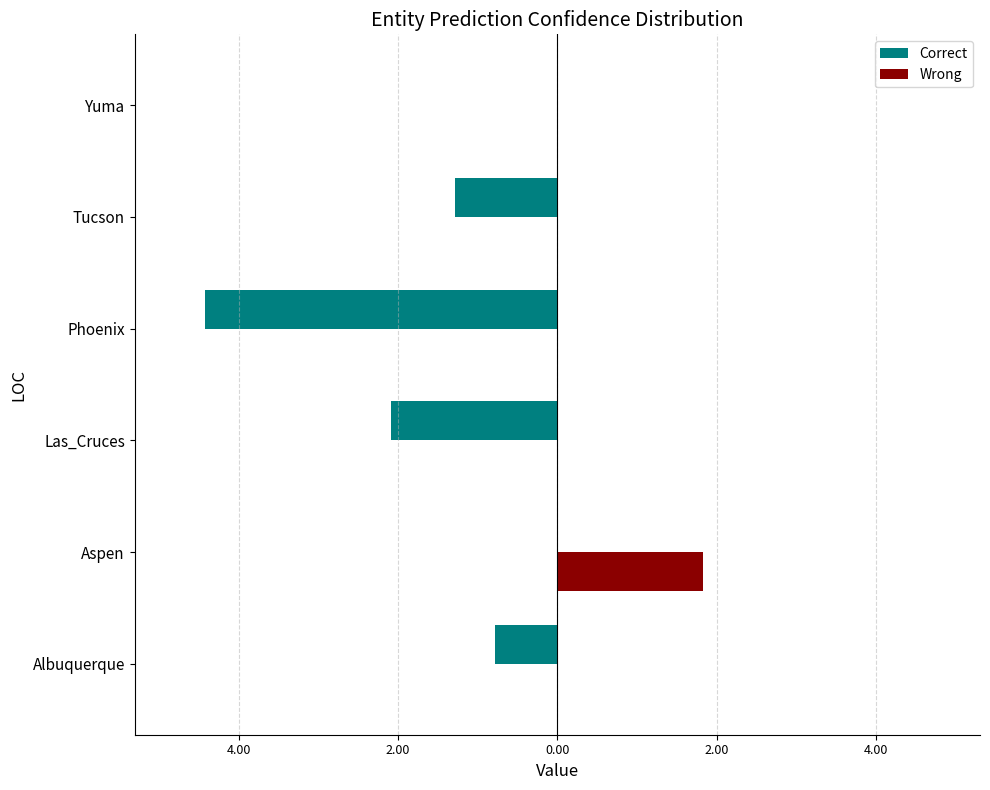

What are all the series names shown in the legend?

Correct, Wrong